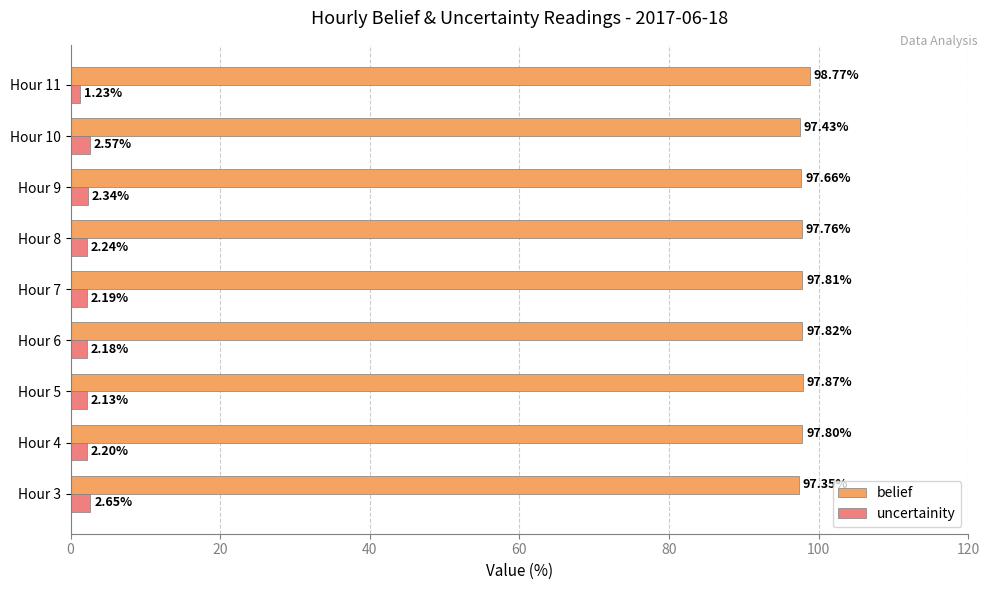

What is the average value of the uncertainity series?

2.2